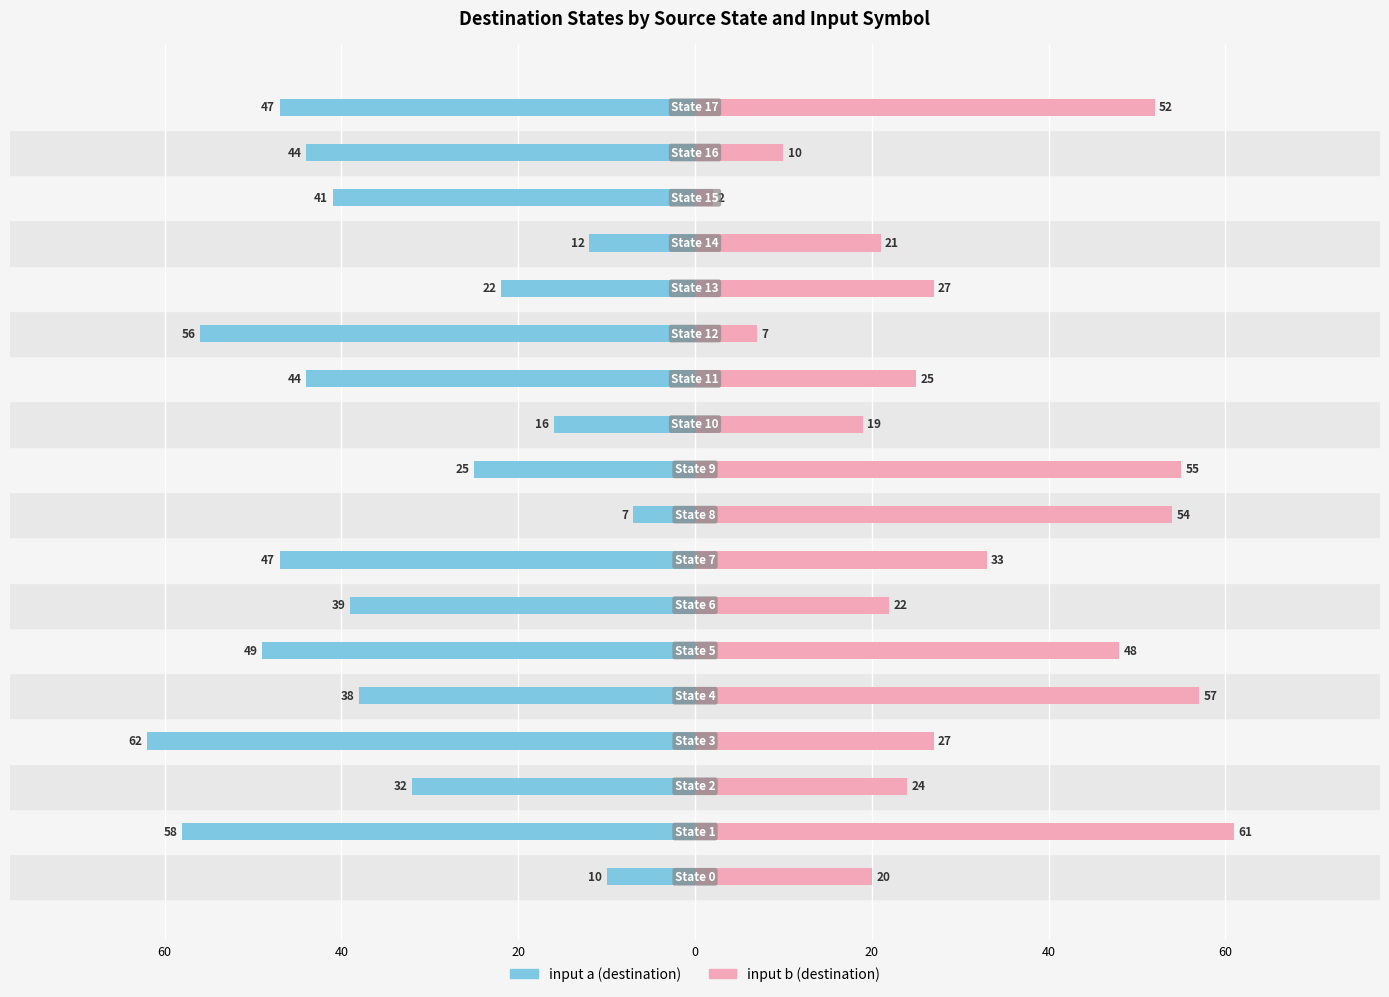

Which series has the widest spread of values?

input b (destination)